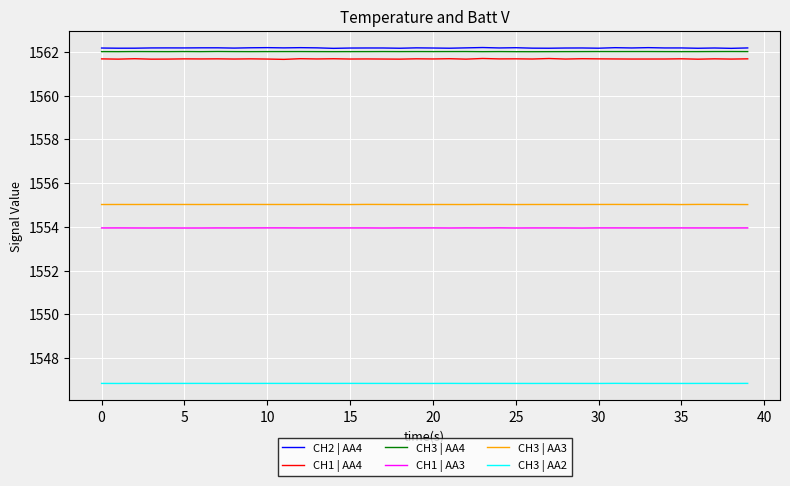

True or false: CH1 | AA4 and CH3 | AA2 cross at least once.

False